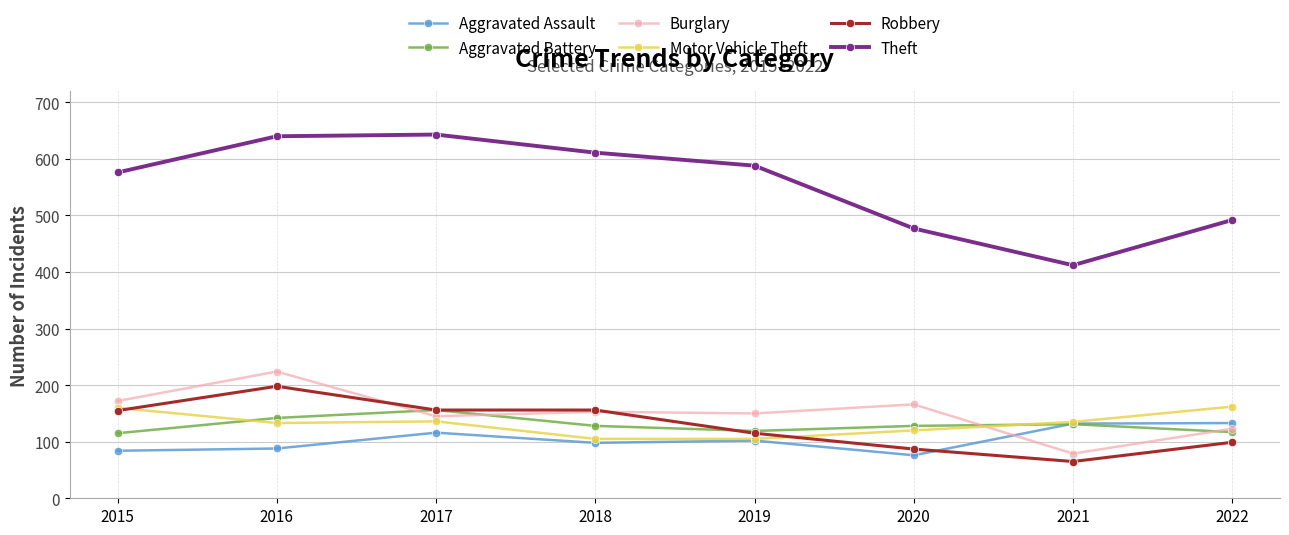

Which category has the lowest value across all series?

2021